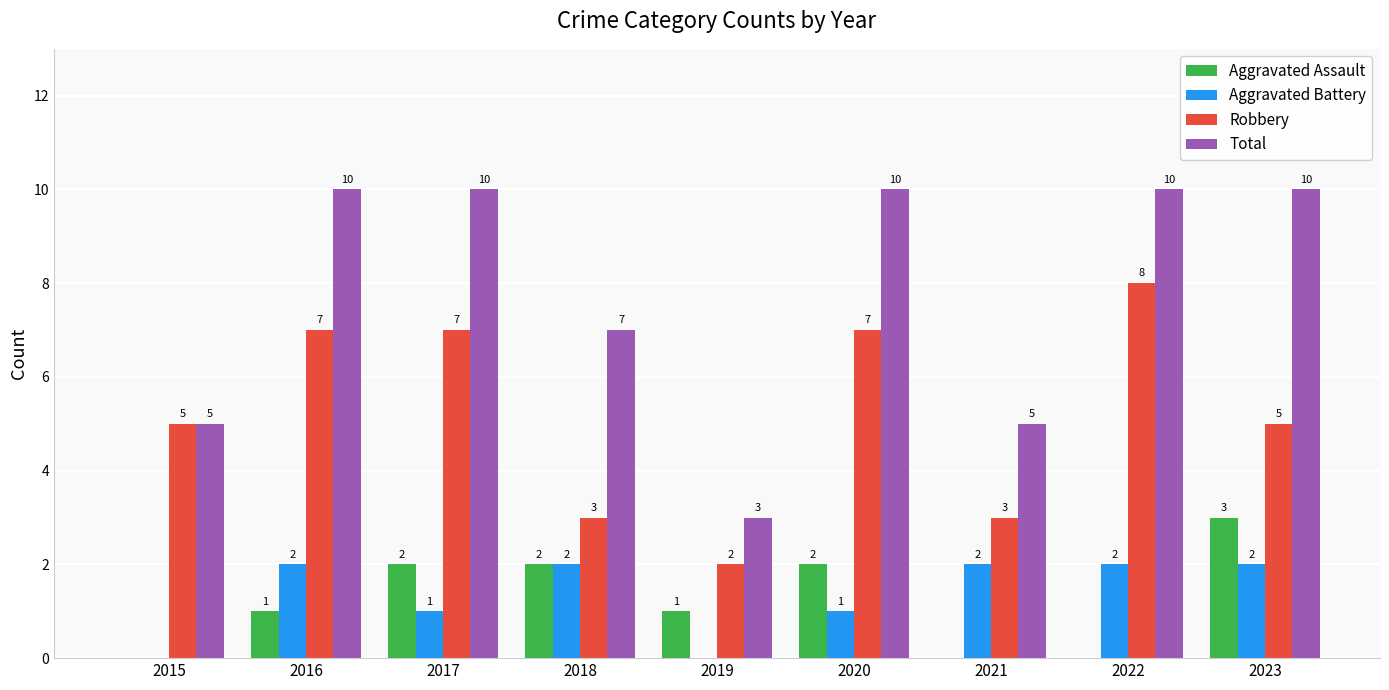

The Total series shows 15 at 2016. True or false?

False